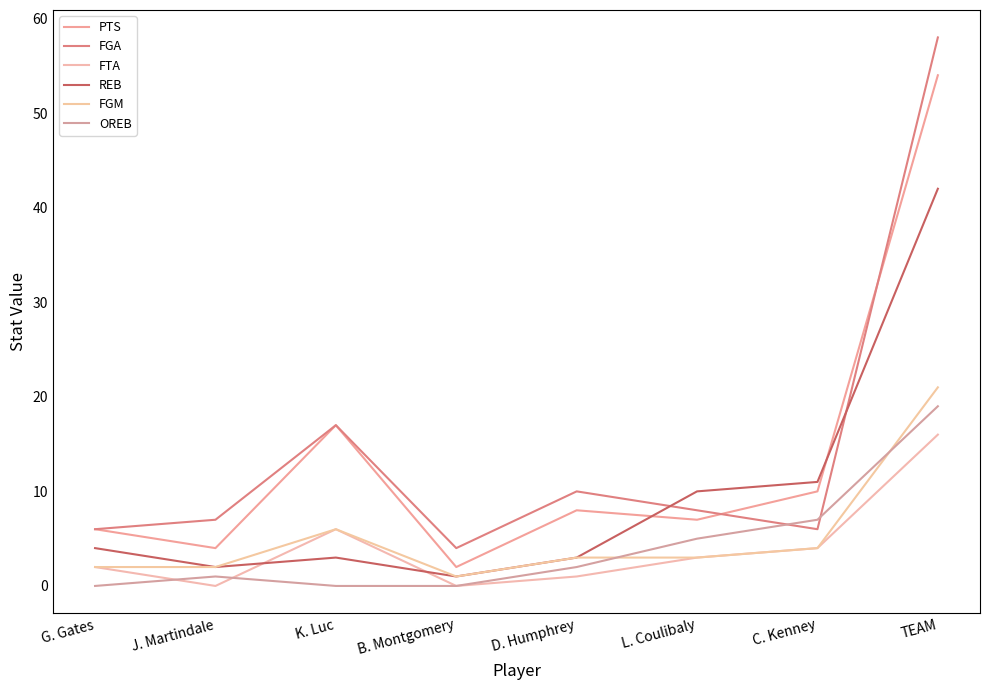

Reading right to left, extract all data points from this chart.

PTS: TEAM=54	C. Kenney=10	L. Coulibaly=7	D. Humphrey=8	B. Montgomery=2	K. Luc=17	J. Martindale=4	G. Gates=6
FGA: TEAM=58	C. Kenney=6	L. Coulibaly=8	D. Humphrey=10	B. Montgomery=4	K. Luc=17	J. Martindale=7	G. Gates=6
FTA: TEAM=16	C. Kenney=4	L. Coulibaly=3	D. Humphrey=1	B. Montgomery=0	K. Luc=6	J. Martindale=0	G. Gates=2
REB: TEAM=42	C. Kenney=11	L. Coulibaly=10	D. Humphrey=3	B. Montgomery=1	K. Luc=3	J. Martindale=2	G. Gates=4
FGM: TEAM=21	C. Kenney=4	L. Coulibaly=3	D. Humphrey=3	B. Montgomery=1	K. Luc=6	J. Martindale=2	G. Gates=2
OREB: TEAM=19	C. Kenney=7	L. Coulibaly=5	D. Humphrey=2	B. Montgomery=0	K. Luc=0	J. Martindale=1	G. Gates=0